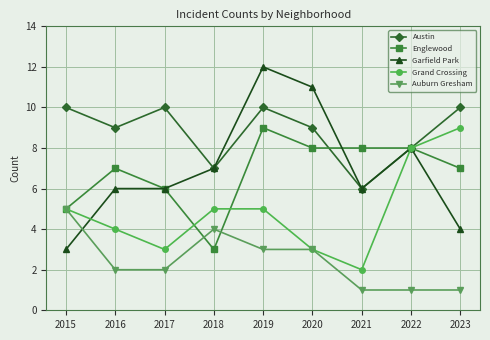

Count the Austin values in the range 8 to 10.

7